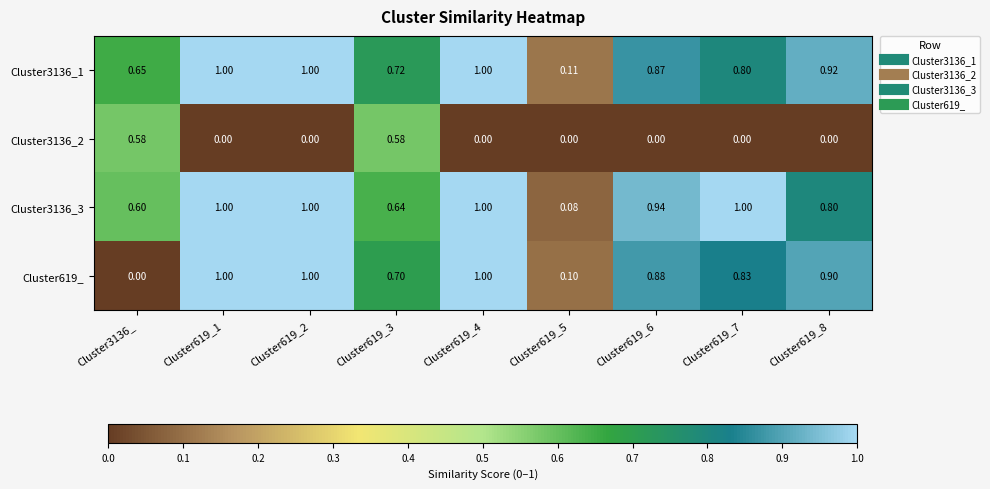

Reading right to left, extract all data points from this chart.

Cluster3136_1: Cluster619_8=0.9	Cluster619_7=0.8	Cluster619_6=0.9	Cluster619_5=0.1	Cluster619_4=1.0	Cluster619_3=0.7	Cluster619_2=1.0	Cluster619_1=1.0	Cluster3136_=0.7
Cluster3136_2: Cluster619_8=0.0	Cluster619_7=0.0	Cluster619_6=0.0	Cluster619_5=0.0	Cluster619_4=0.0	Cluster619_3=0.6	Cluster619_2=0.0	Cluster619_1=0.0	Cluster3136_=0.6
Cluster3136_3: Cluster619_8=0.8	Cluster619_7=1.0	Cluster619_6=0.9	Cluster619_5=0.1	Cluster619_4=1.0	Cluster619_3=0.6	Cluster619_2=1.0	Cluster619_1=1.0	Cluster3136_=0.6
Cluster619_: Cluster619_8=0.9	Cluster619_7=0.8	Cluster619_6=0.9	Cluster619_5=0.1	Cluster619_4=1.0	Cluster619_3=0.7	Cluster619_2=1.0	Cluster619_1=1.0	Cluster3136_=0.0